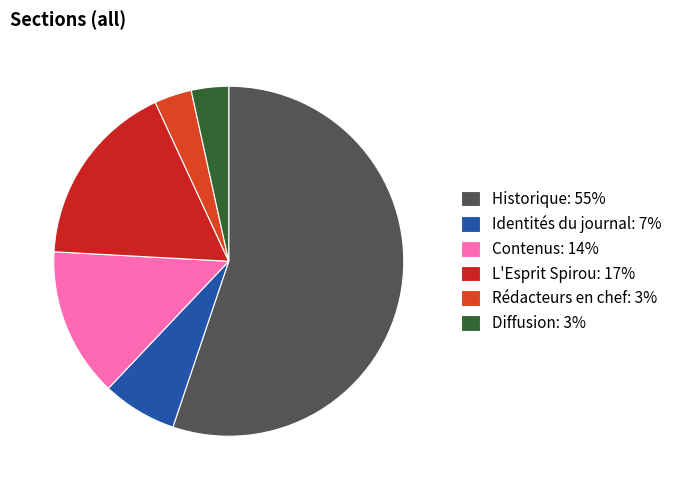

How many segments does this pie chart have?

6